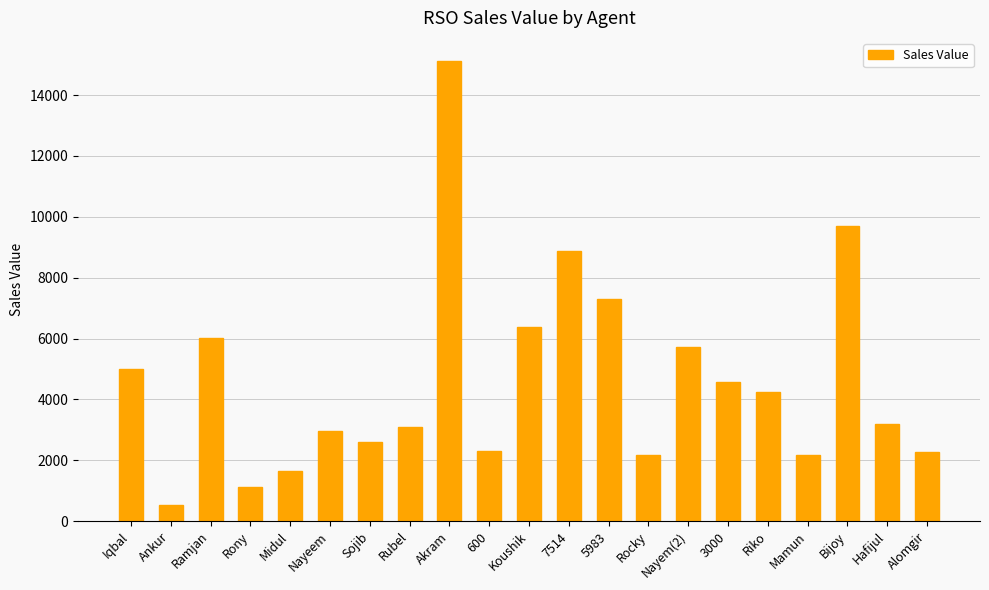

What is the maximum value shown in the chart?

15125